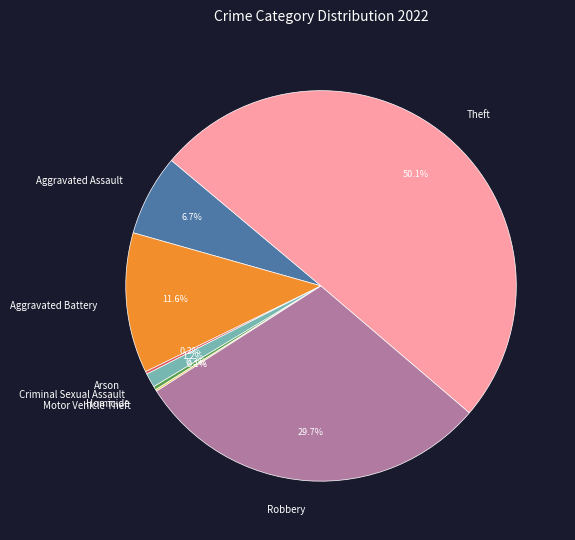

To the nearest percent, what percentage of the pie is Theft?

50%